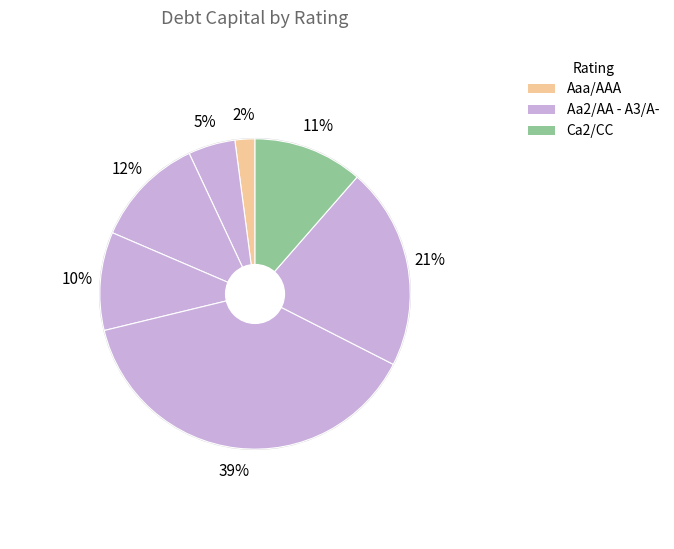

How many slices are in this pie chart?

7